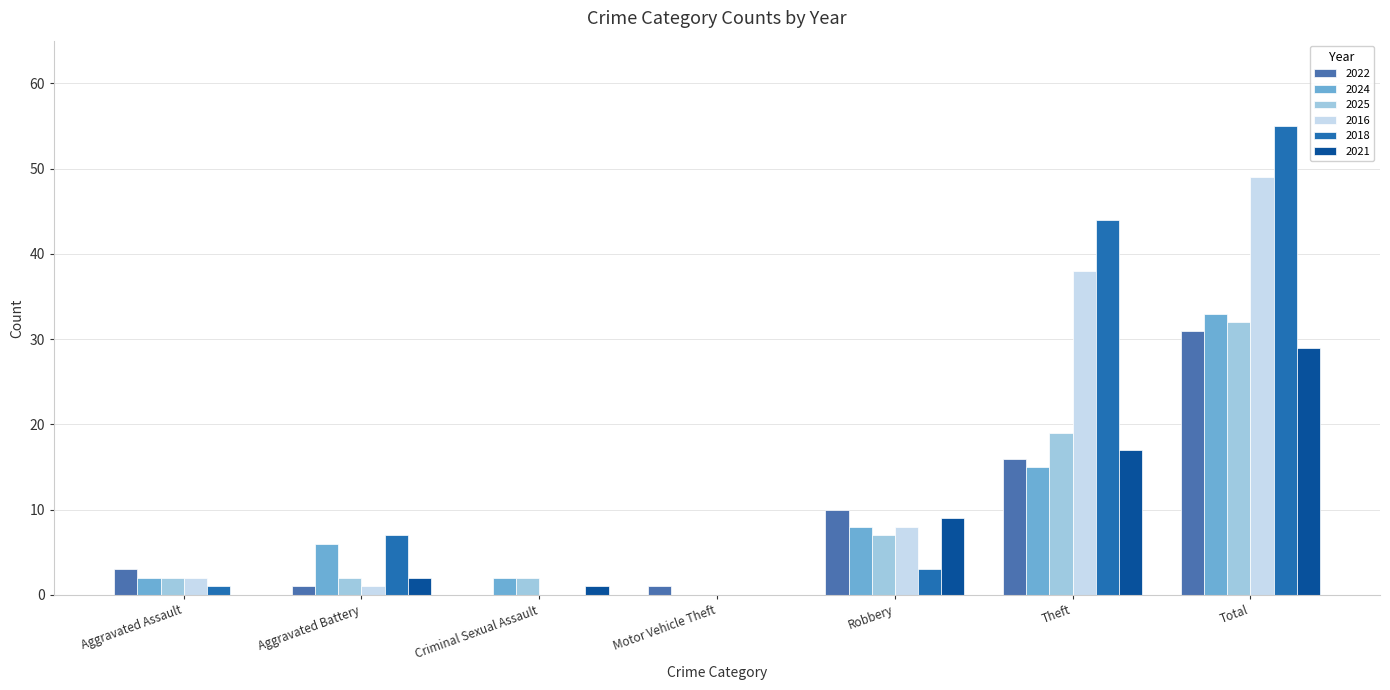

What is the sum of all 2022 values?

62